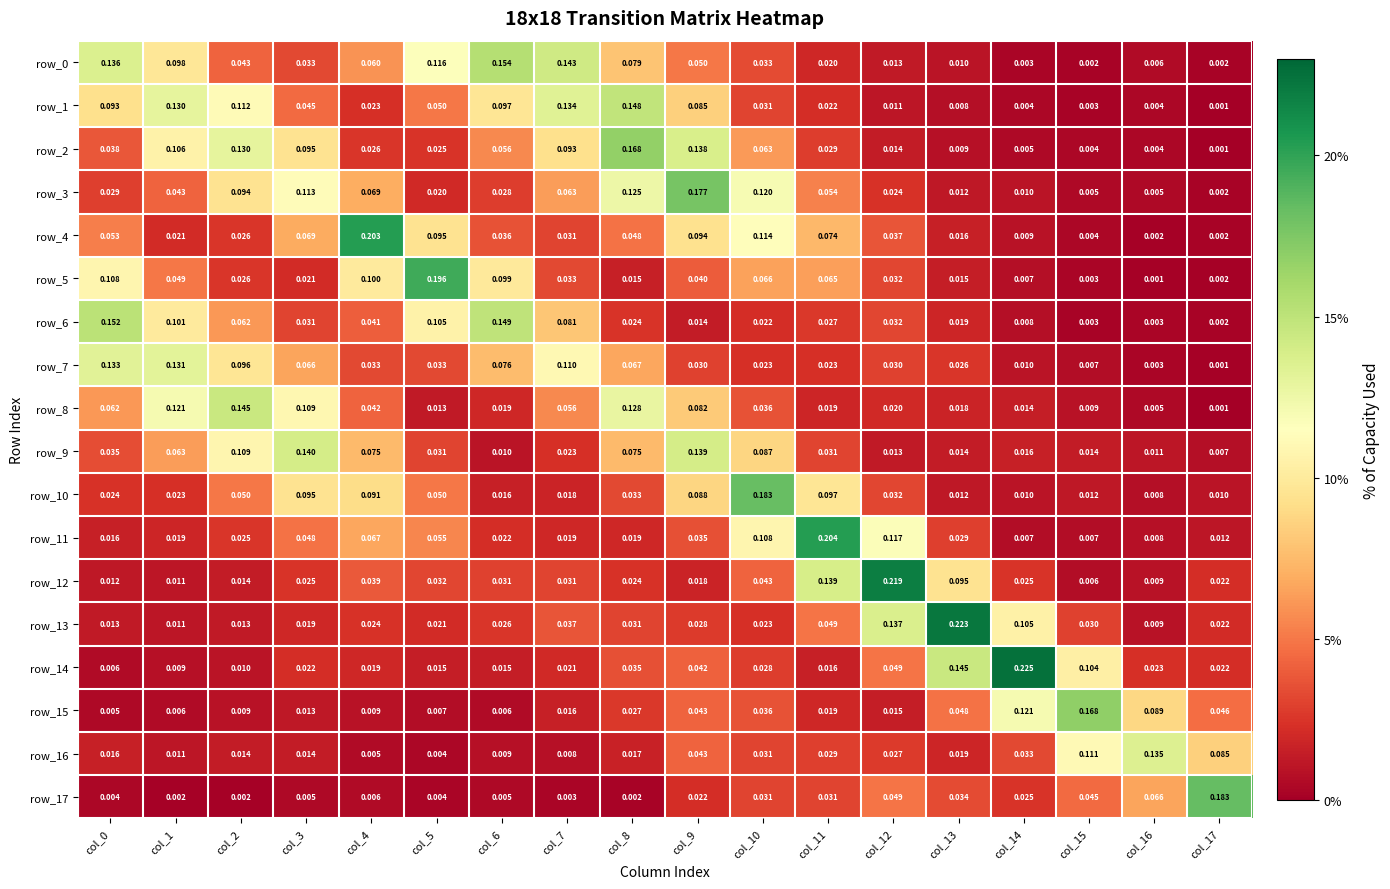

Which category has the highest value across all series?

col_14